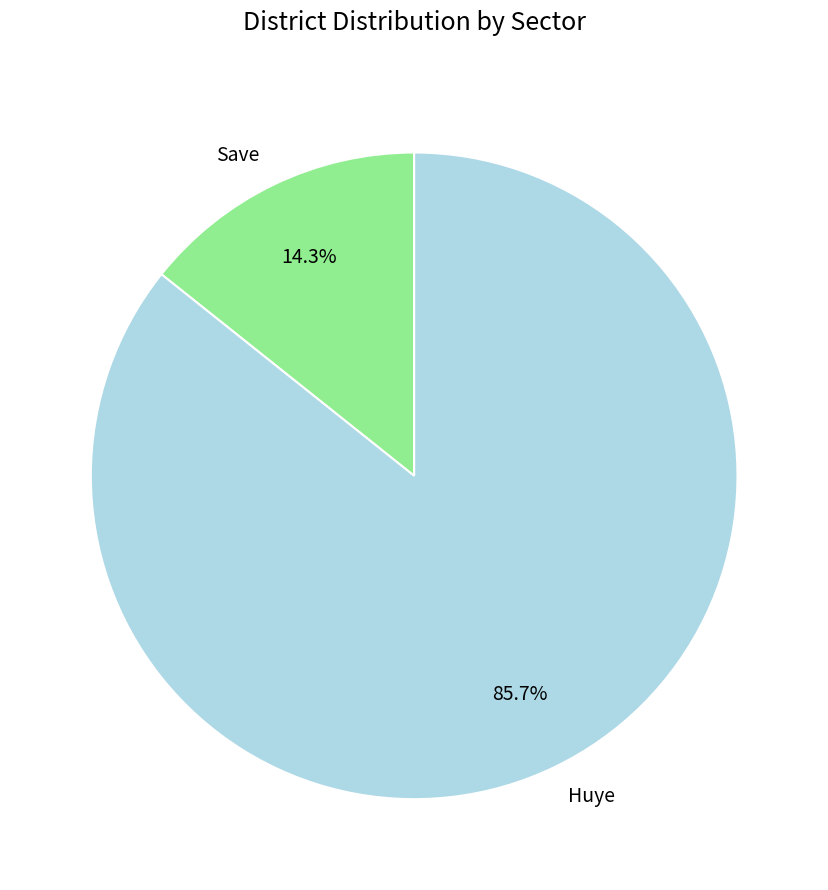

What percentage is the Huye slice, to the nearest percent?

86%